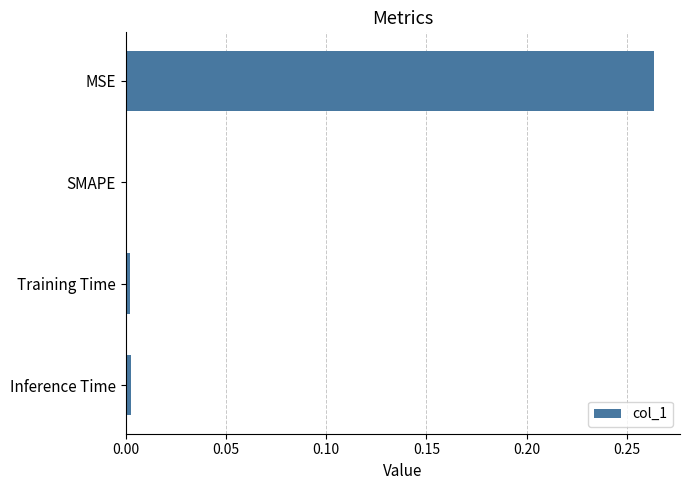

How many data points does each series have?

4